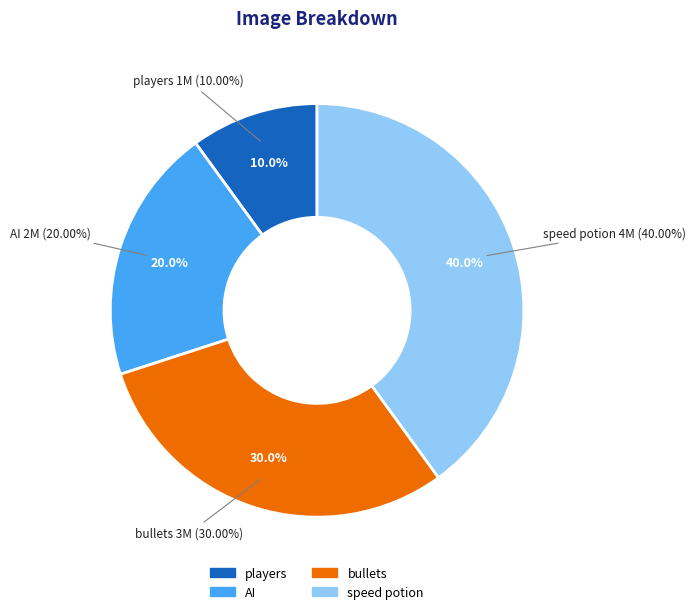

How many segments does this pie chart have?

4